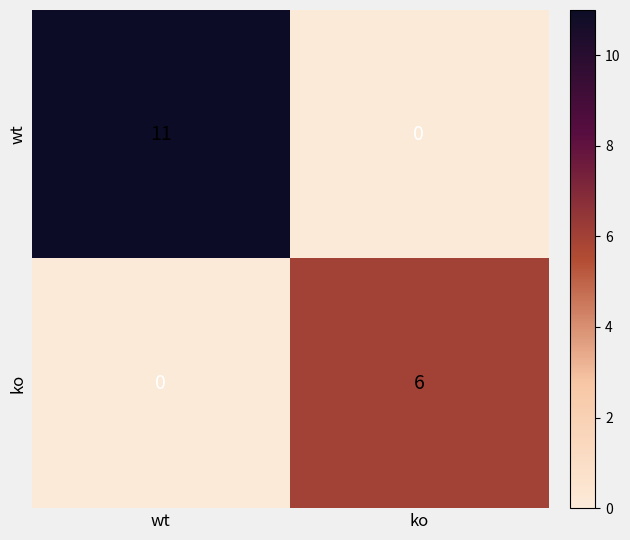

The ko series shows -3 at wt. True or false?

False